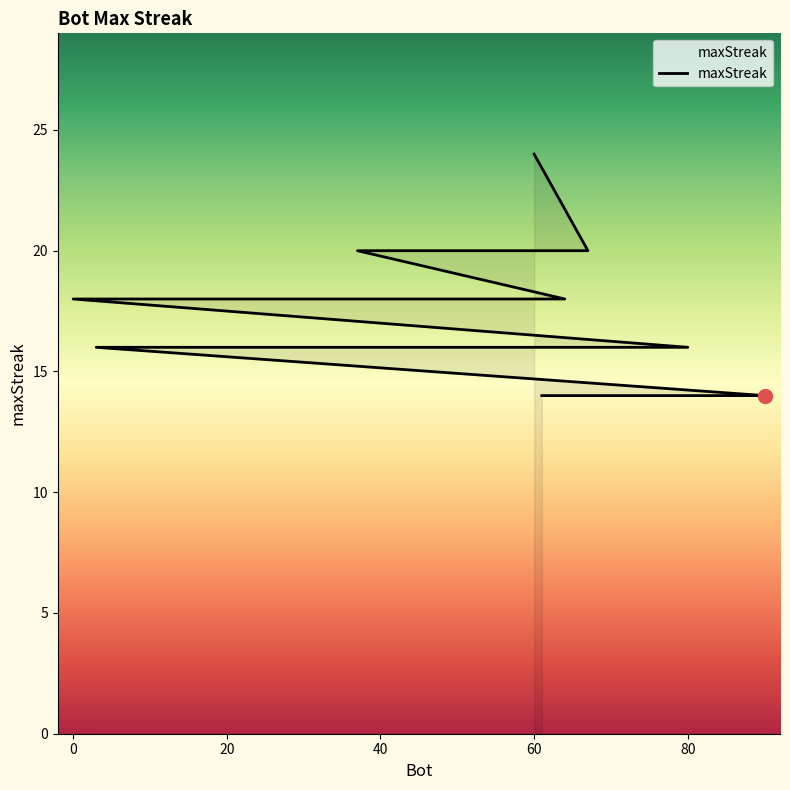

How many lines are shown in the chart?

1